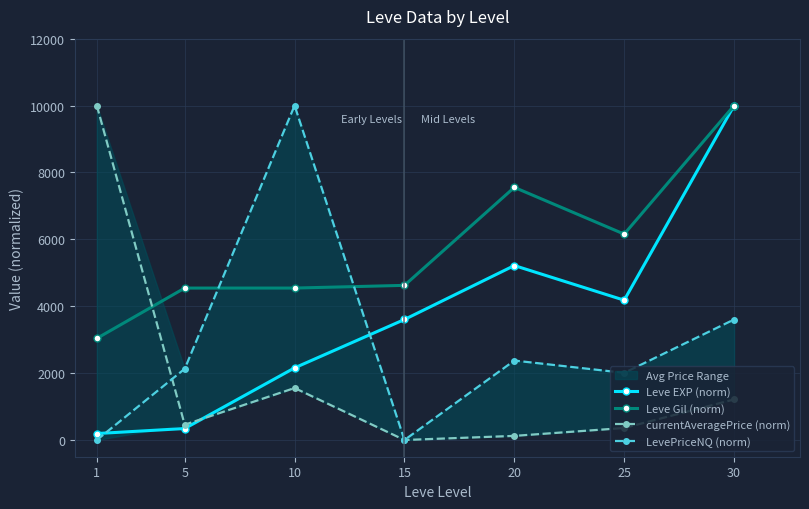

Does the chart display data point markers on the line(s)?

Yes